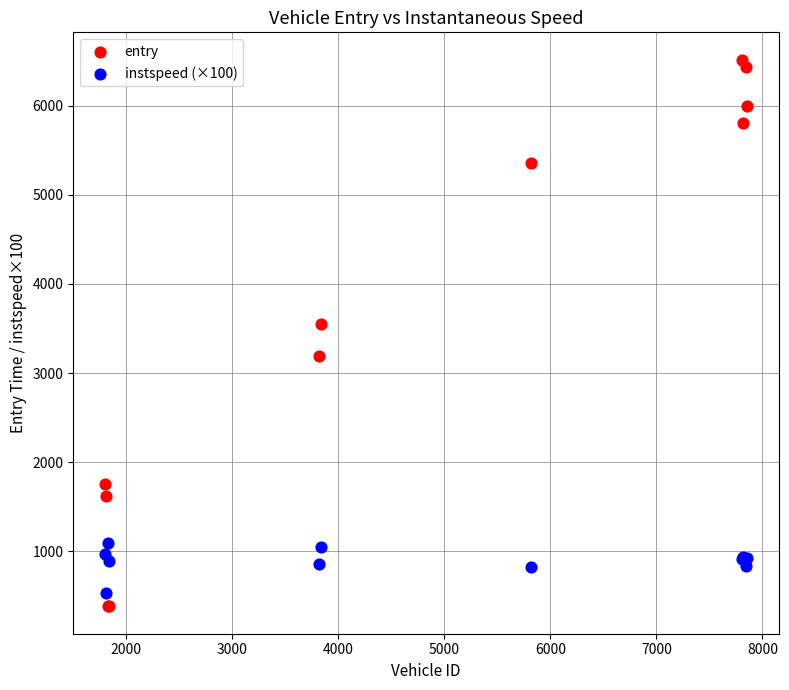

Which series has the largest Y range (max minus min)?

entry